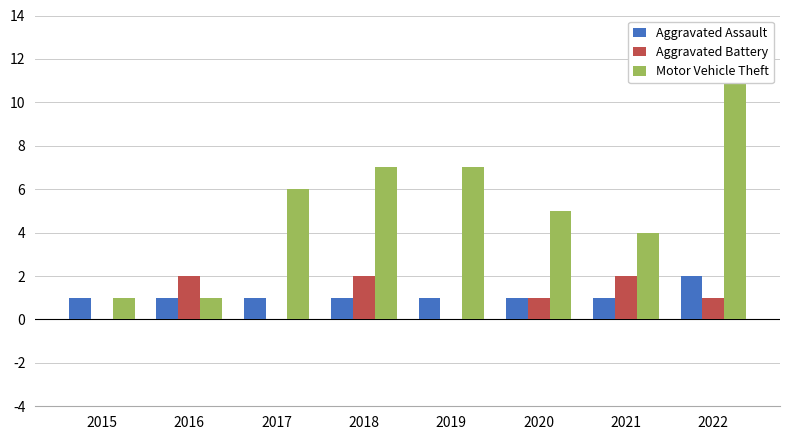

What is the difference between the Motor Vehicle Theft values at 2018 and 2017?

1